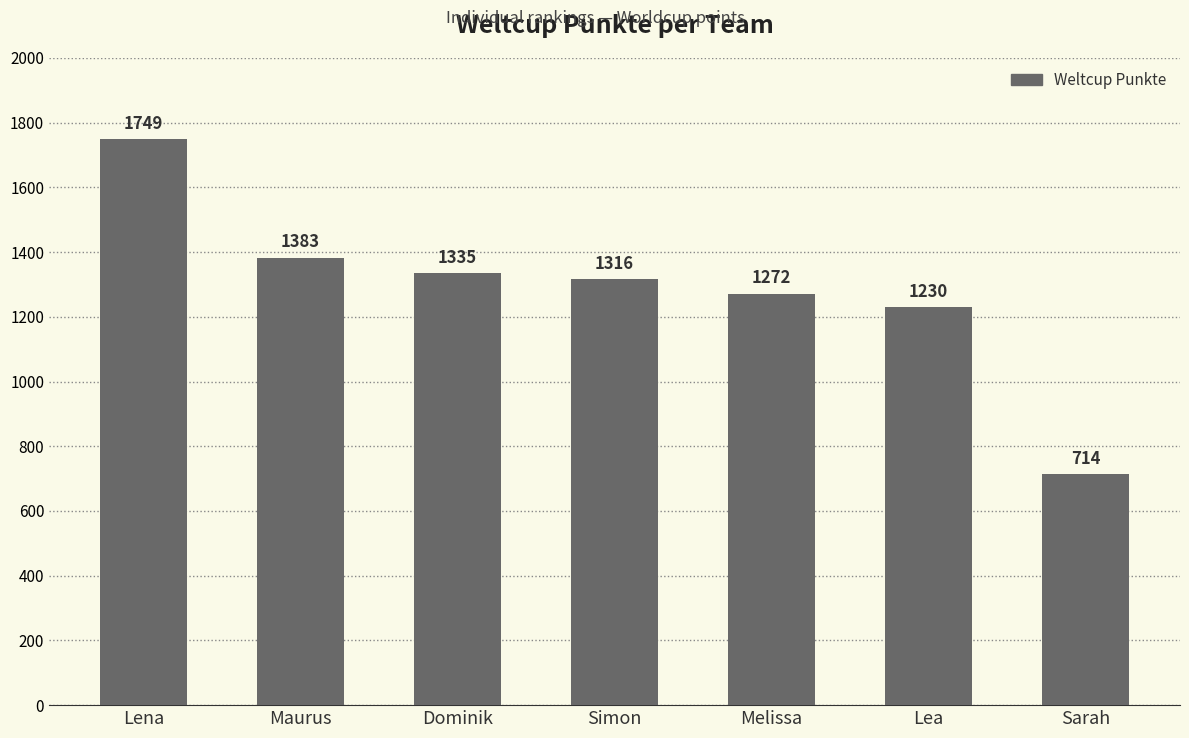

Reading left to right, list all the values displayed in this chart.

Lena=1749	Maurus=1383	Dominik=1335	Simon=1316	Melissa=1272	Lea=1230	Sarah=714